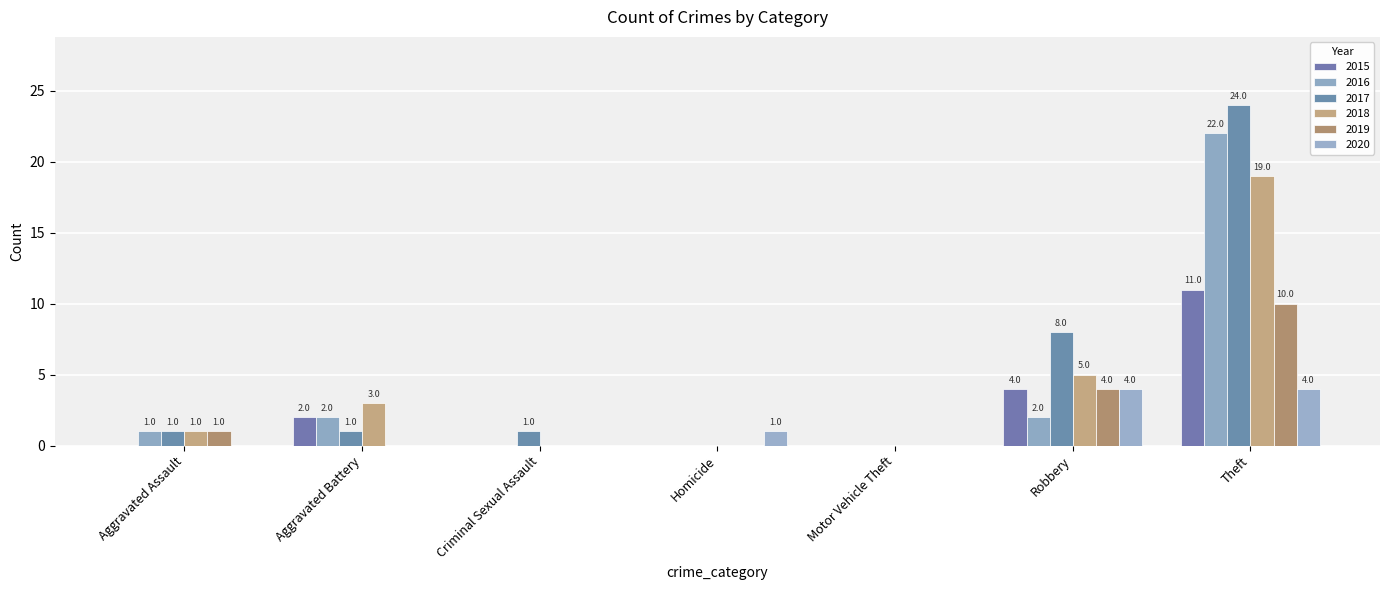

What is the label of the 1st bar from the left?

Aggravated Assault